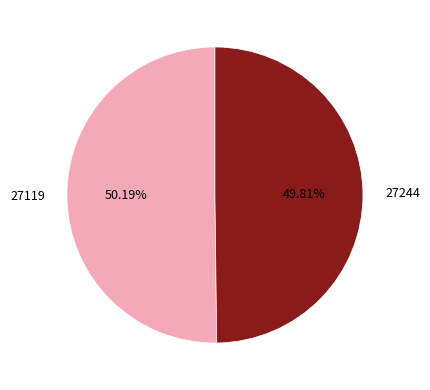

Is there a majority slice in this chart?

Yes